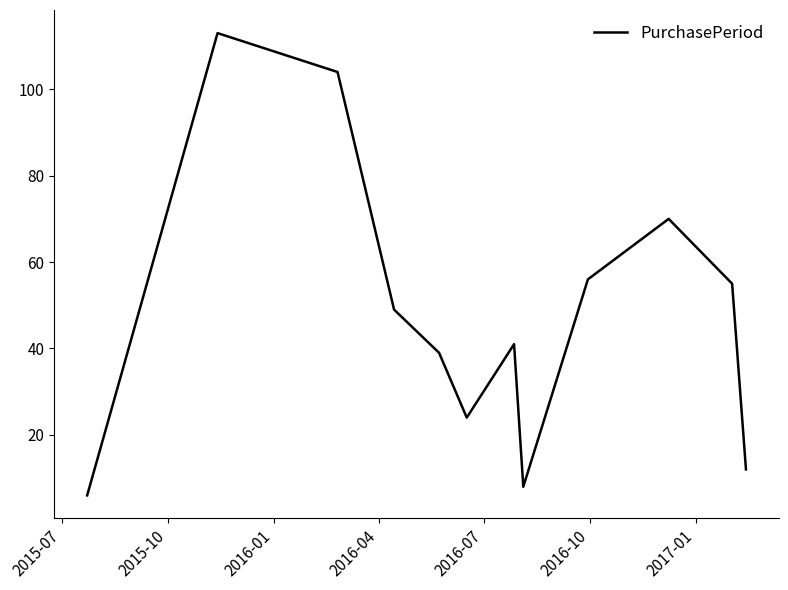

What is the difference between the maximum and minimum values?

107